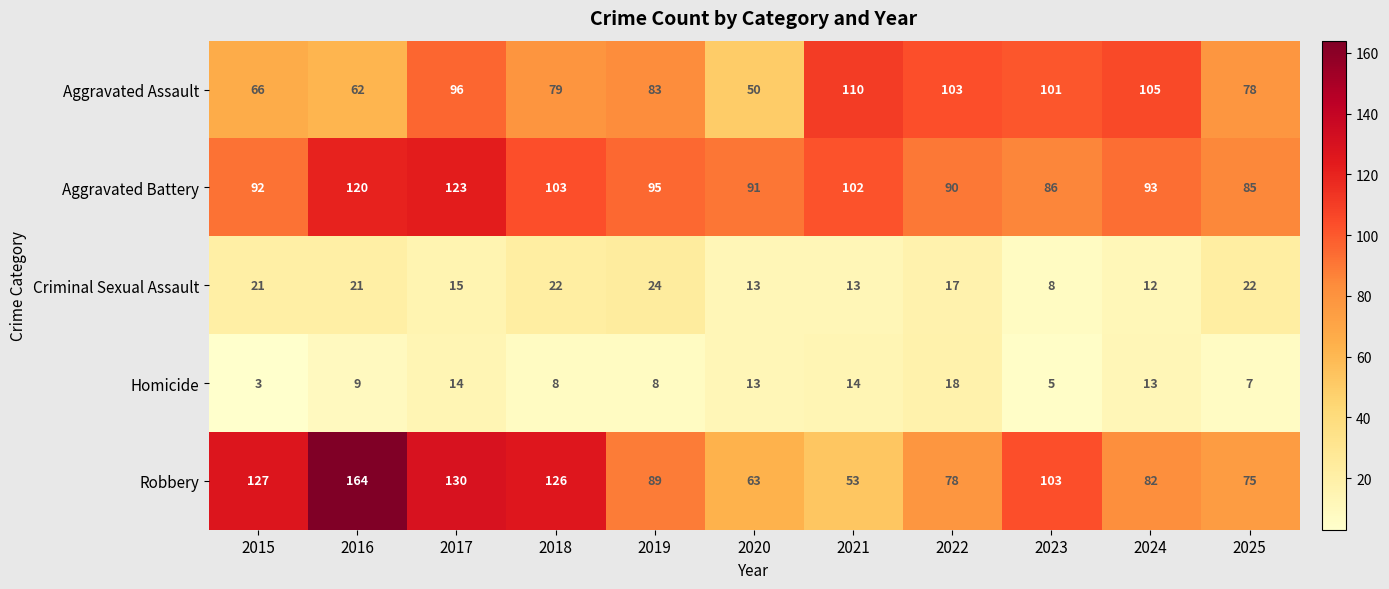

The value of Homicide at 2023 is 5. True or false?

True